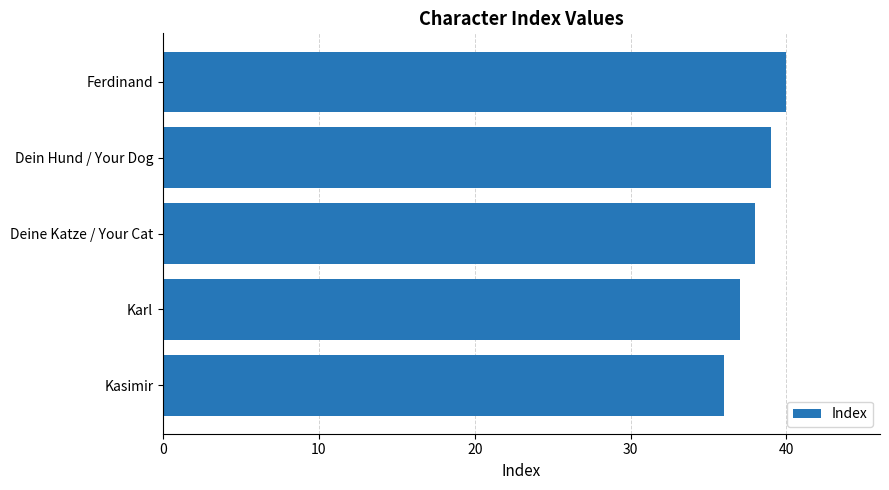

At which label is the value closest to 38?

Deine Katze / Your Cat